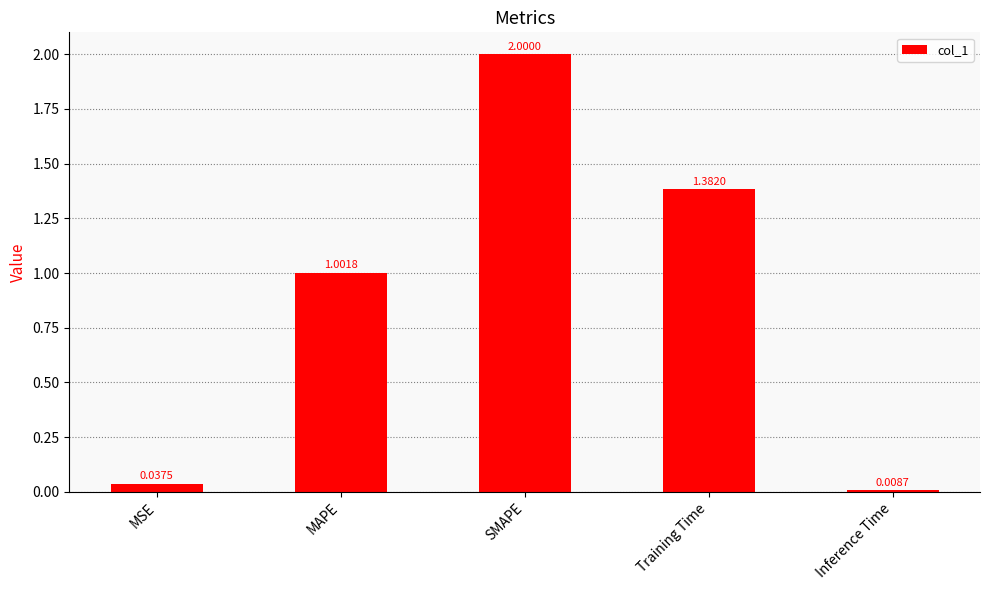

What is the difference between the second highest and second lowest values?

1.3